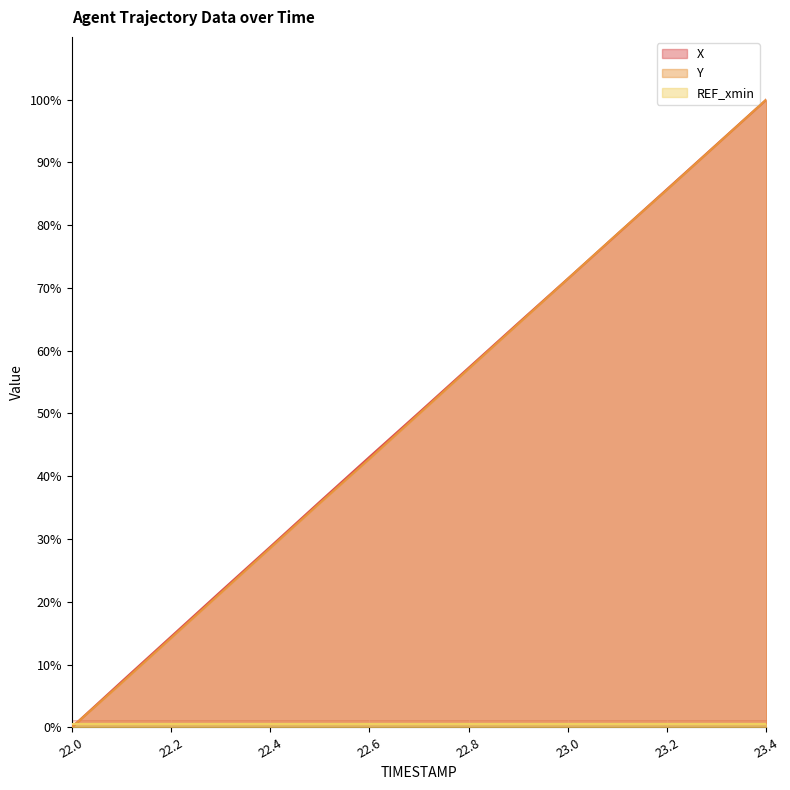

What is the sum of all Y values?

749.6